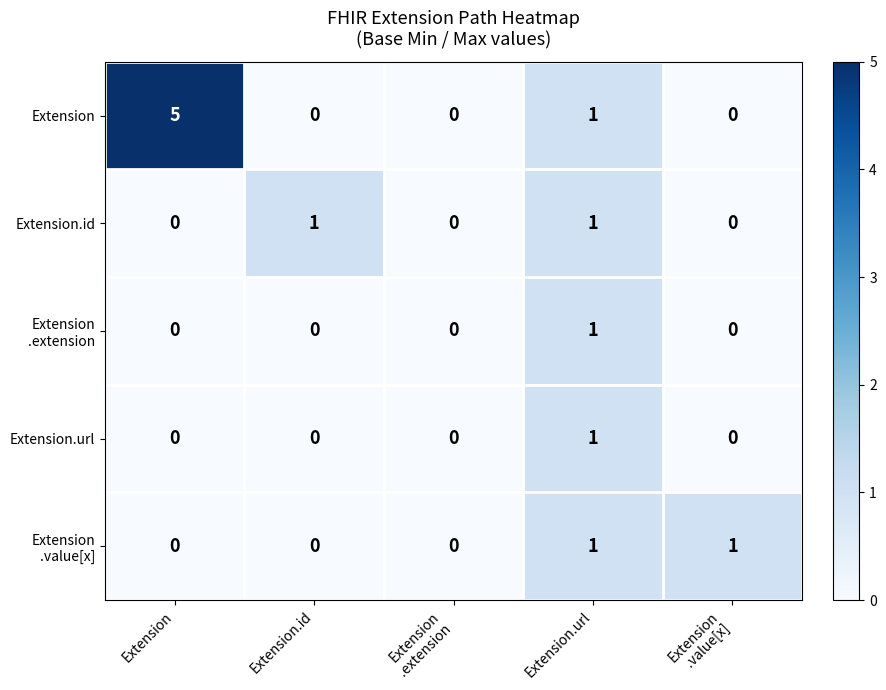

Which series has the largest range (max minus min)?

Extension